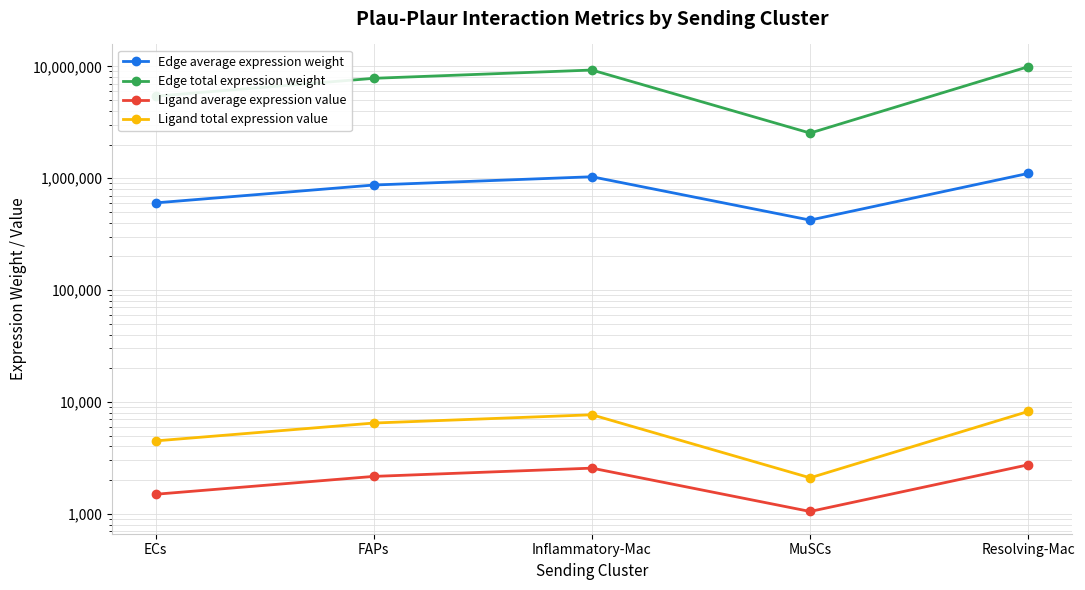

Between MuSCs and Resolving-Mac, which series saw the biggest shift?

Edge total expression weight